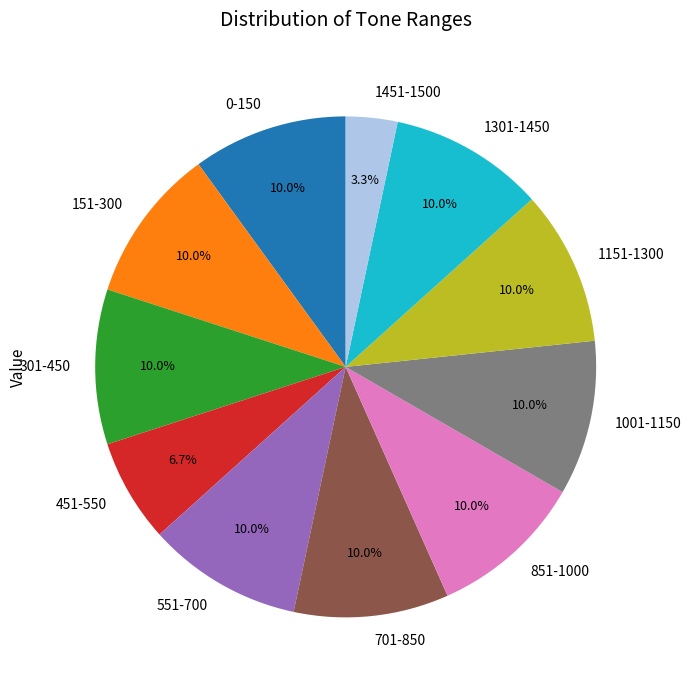

Does 1301-1450 represent more than half of the total?

No